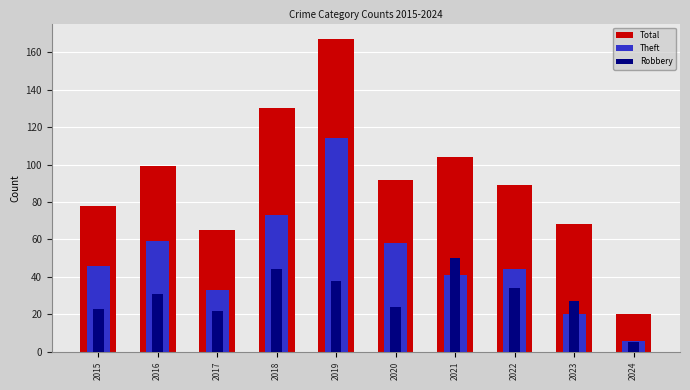

What is the spread (max minus min) of values at 2017?

43